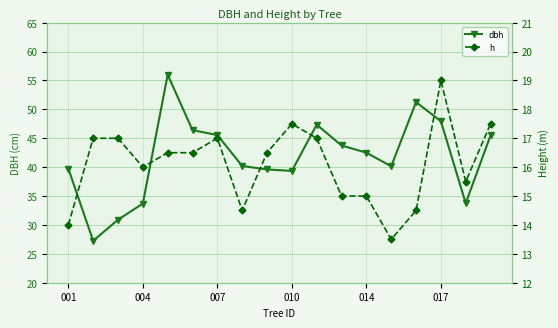

The value of dbh at 001 is 39.8. True or false?

True